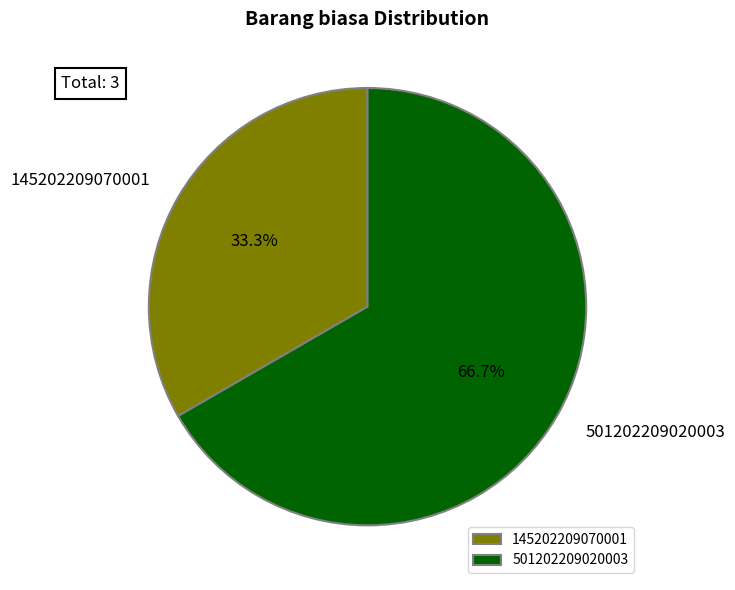

What is the ratio of the value at 145202209070001 to the value at 501202209020003?

0.5